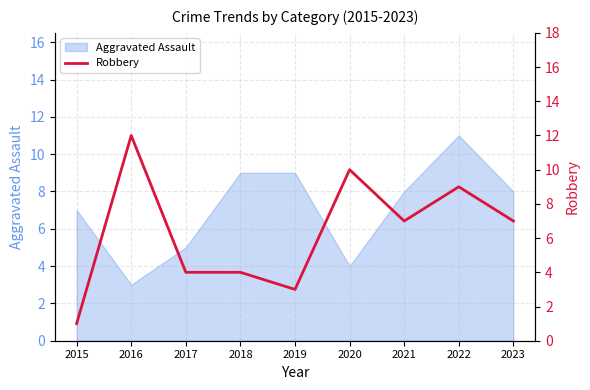

At which label is the value closest to 6?

2021